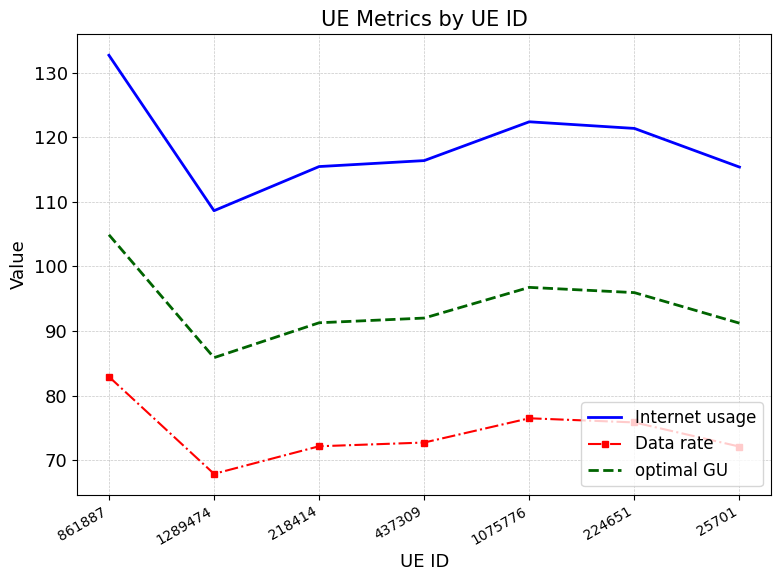

True or false: Data rate has a value of 76.5 at 1075776.

True